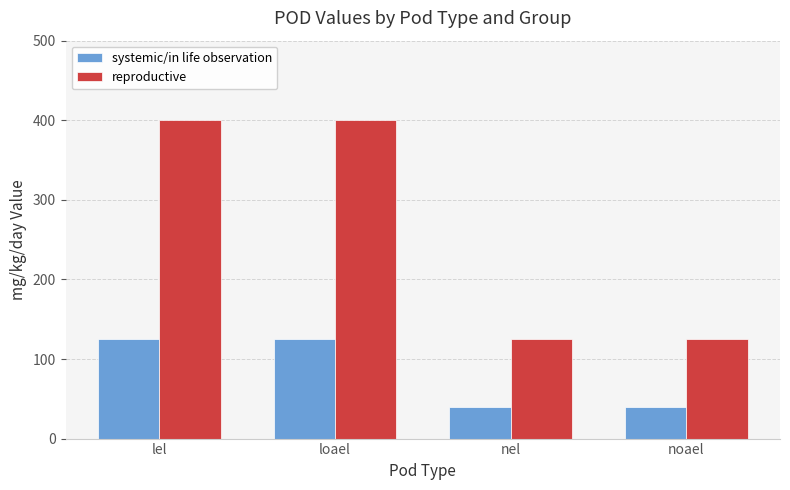

What is the difference between the second highest and minimum values in the systemic/in life observation series?

85